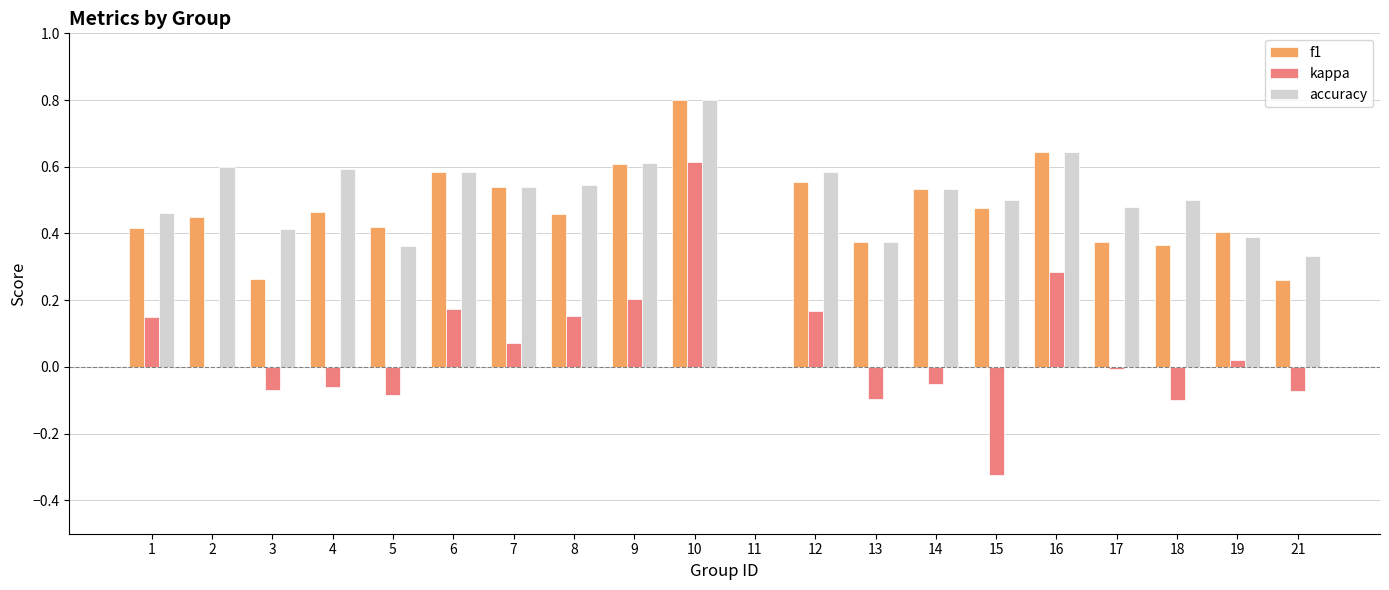

How many groups of bars are there?

20